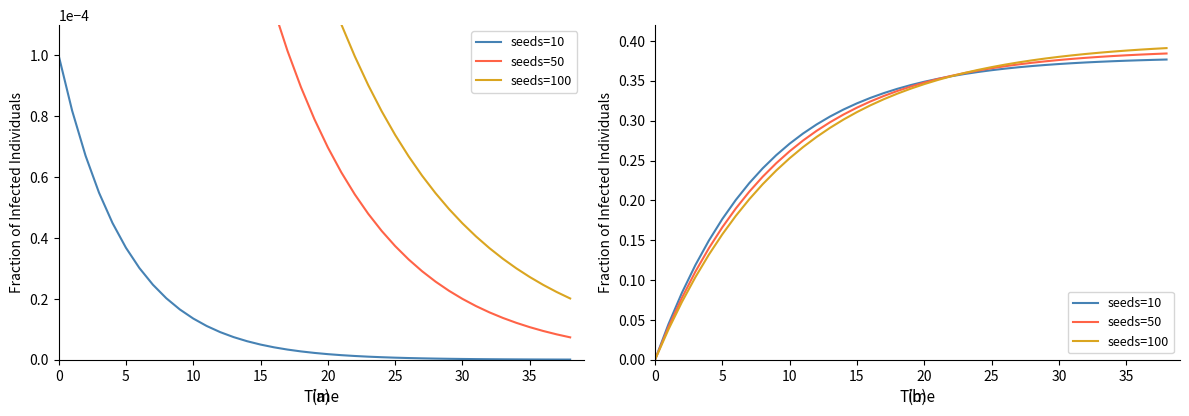

At how many categories does at least one series exceed 0?

38